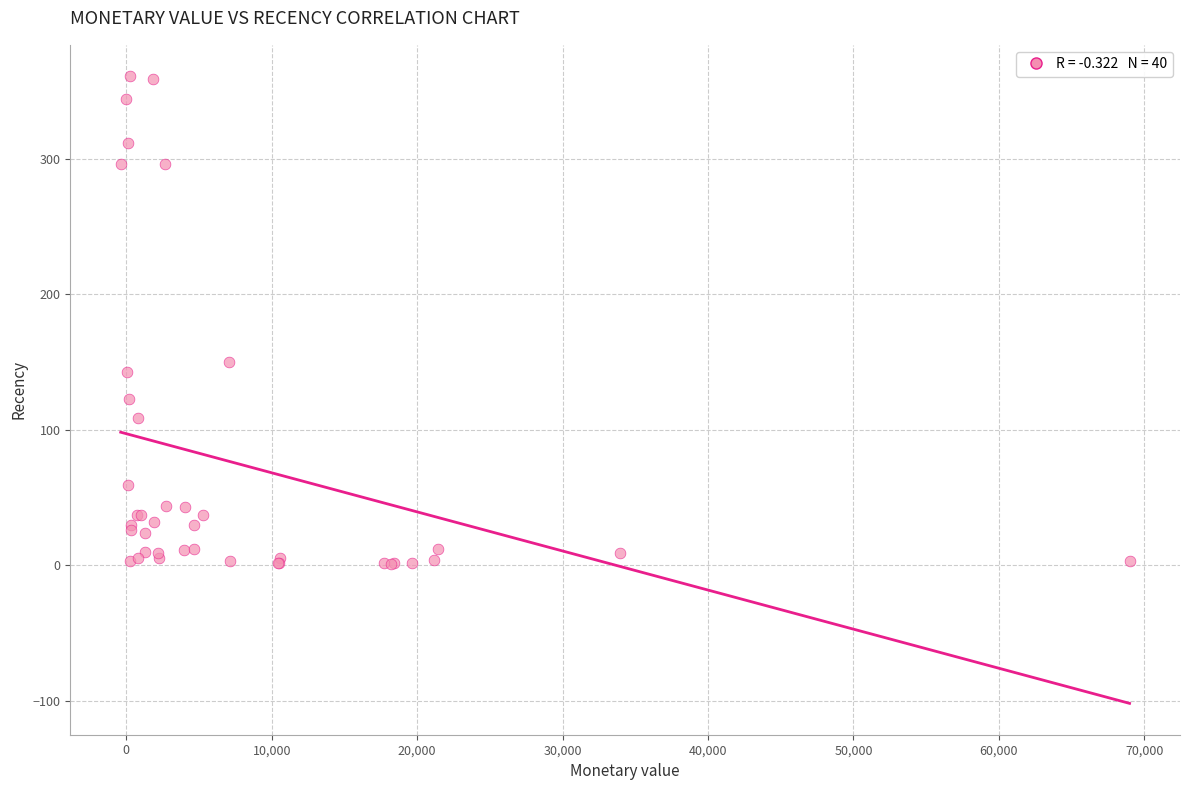

What Y value in the scatter plot is closest to 181?

150